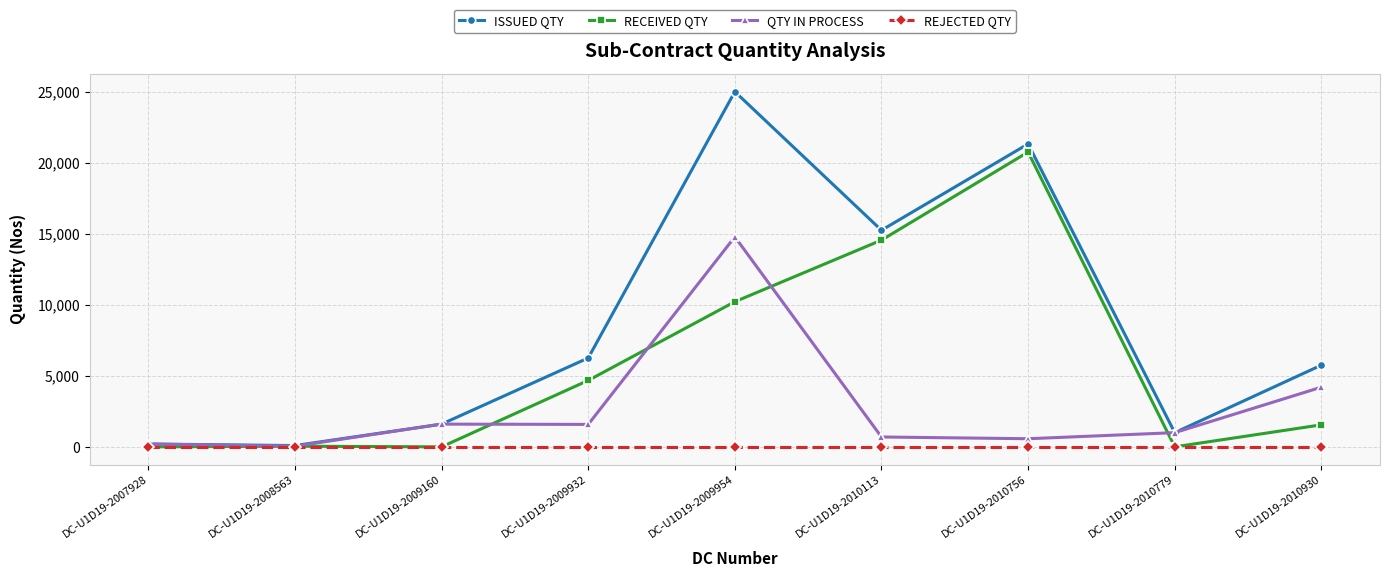

At how many categories does at least one series exceed 2950?

5